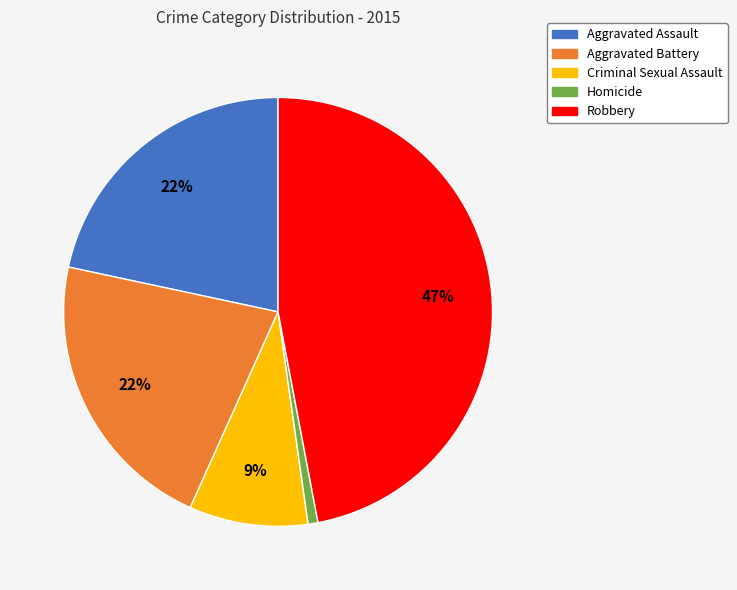

Is the sum of Homicide and Criminal Sexual Assault greater than half?

No